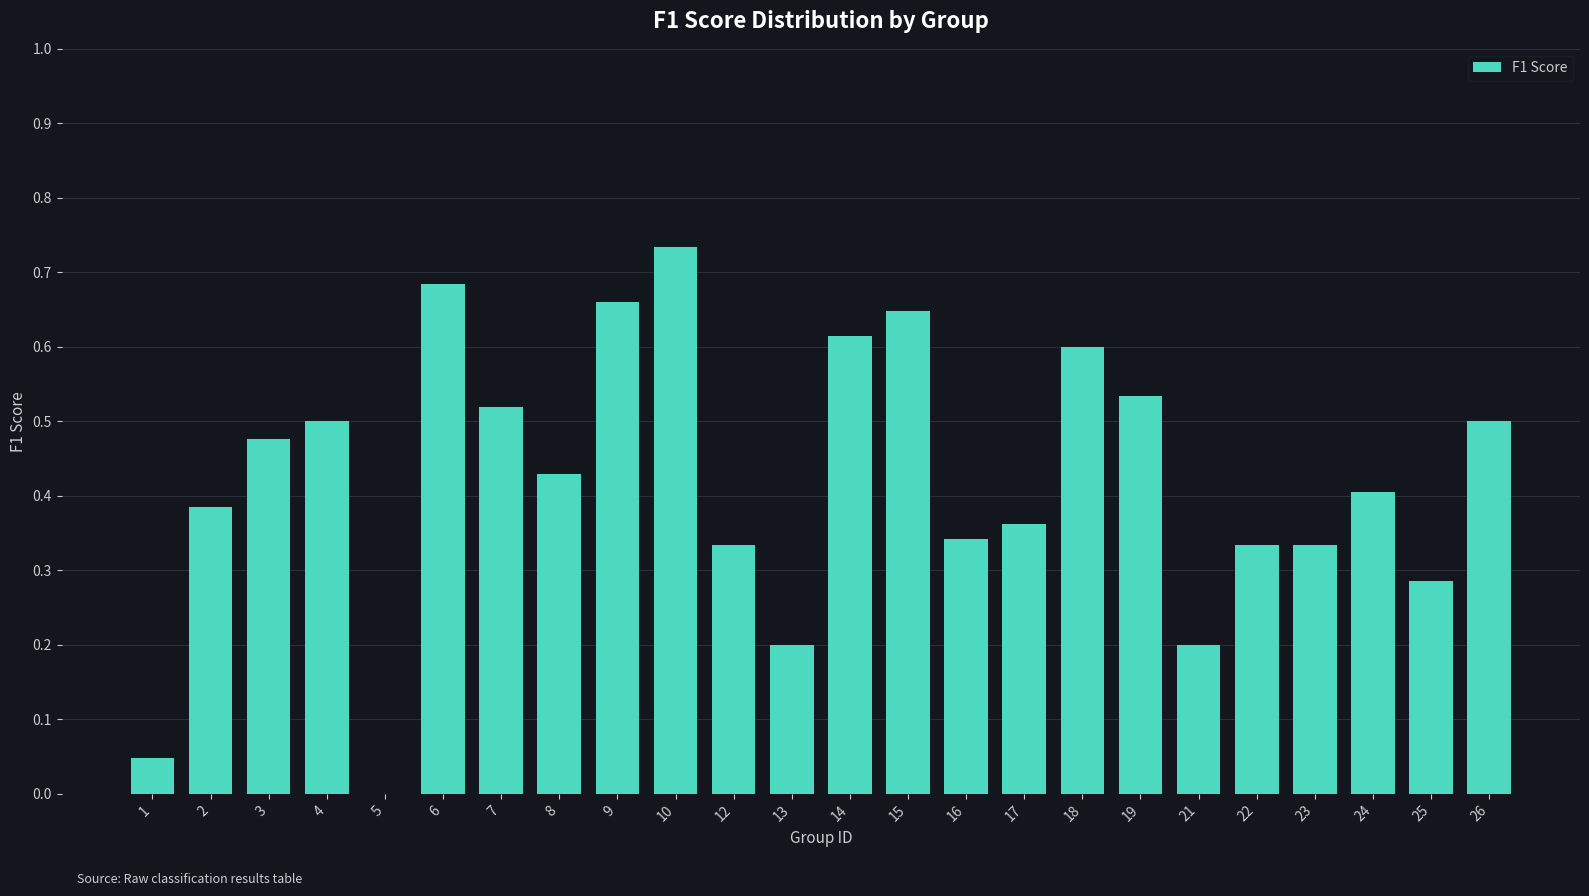

Between 6 and 19, which is larger?

6